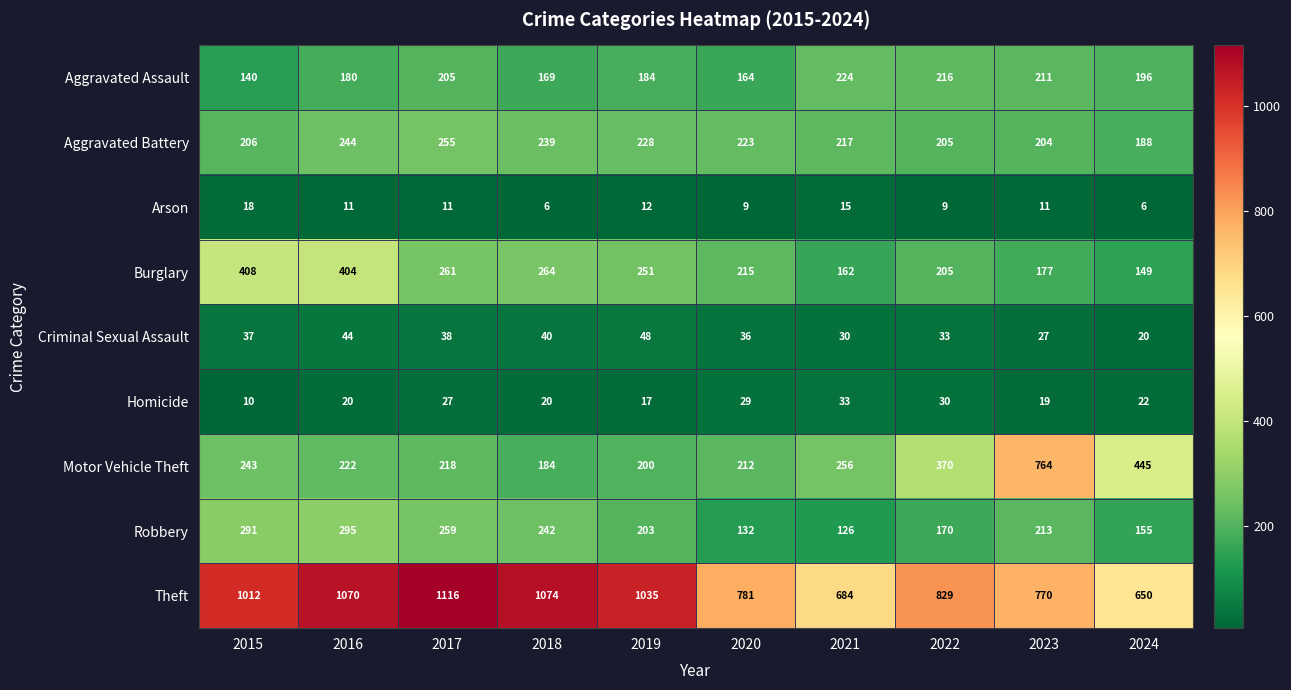

What is the greatest value displayed?

1116